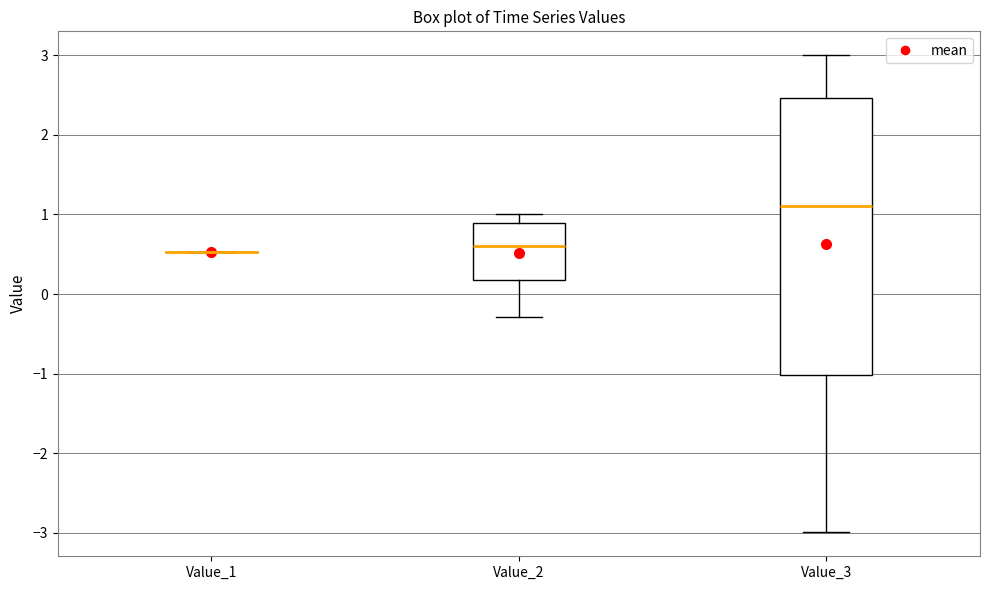

Where does the upper whisker of the box for Value_3 end on the y-axis? The values are not printed on the chart, so give them approximately, as read against the axis.

3.0